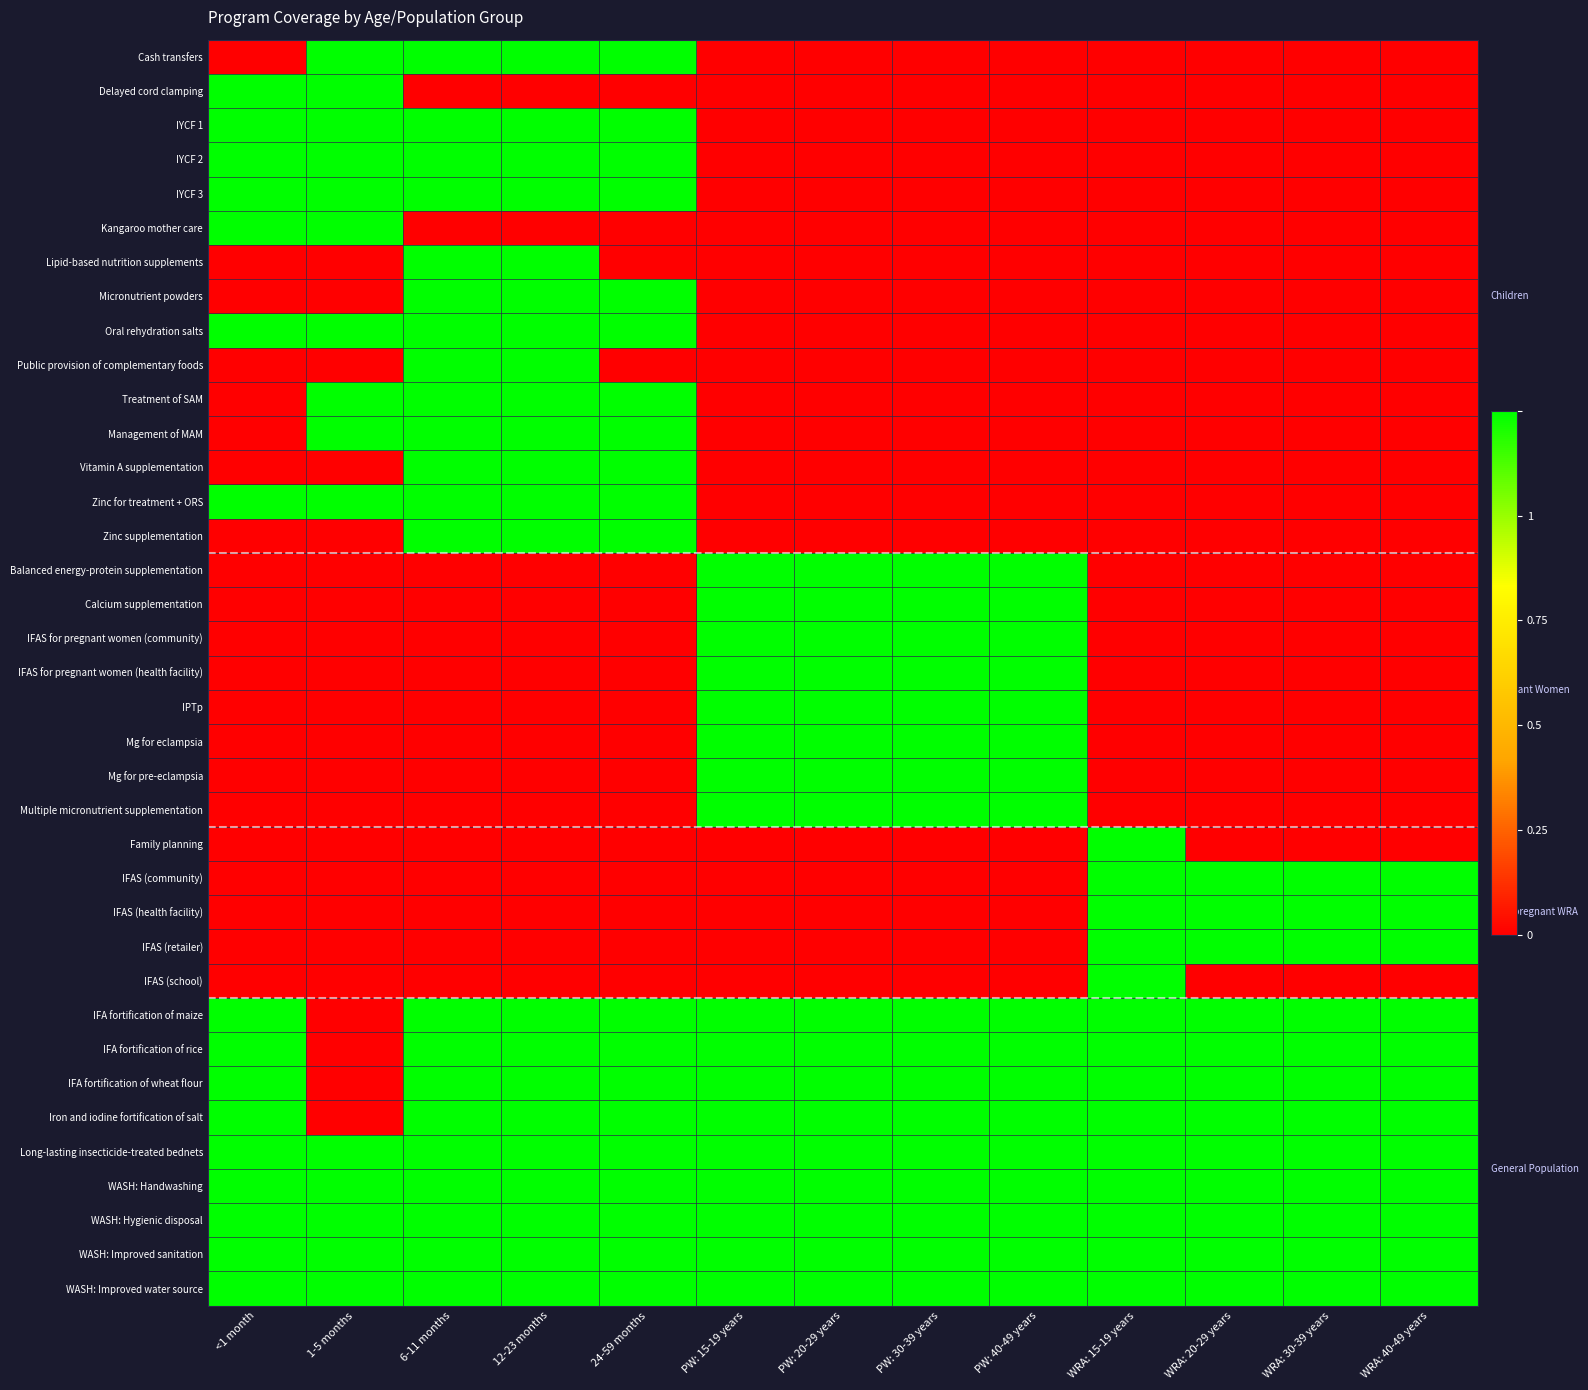

Reading left to right, transcribe all the data shown in this chart.

Cash transfers: <1 month=0	1-5 months=1	6-11 months=1	12-23 months=1	24-59 months=1	PW: 15-19 years=0	PW: 20-29 years=0	PW: 30-39 years=0	PW: 40-49 years=0	WRA: 15-19 years=0	WRA: 20-29 years=0	WRA: 30-39 years=0	WRA: 40-49 years=0
Delayed cord clamping: <1 month=1	1-5 months=1	6-11 months=0	12-23 months=0	24-59 months=0	PW: 15-19 years=0	PW: 20-29 years=0	PW: 30-39 years=0	PW: 40-49 years=0	WRA: 15-19 years=0	WRA: 20-29 years=0	WRA: 30-39 years=0	WRA: 40-49 years=0
IYCF 1: <1 month=1	1-5 months=1	6-11 months=1	12-23 months=1	24-59 months=1	PW: 15-19 years=0	PW: 20-29 years=0	PW: 30-39 years=0	PW: 40-49 years=0	WRA: 15-19 years=0	WRA: 20-29 years=0	WRA: 30-39 years=0	WRA: 40-49 years=0
IYCF 2: <1 month=1	1-5 months=1	6-11 months=1	12-23 months=1	24-59 months=1	PW: 15-19 years=0	PW: 20-29 years=0	PW: 30-39 years=0	PW: 40-49 years=0	WRA: 15-19 years=0	WRA: 20-29 years=0	WRA: 30-39 years=0	WRA: 40-49 years=0
IYCF 3: <1 month=1	1-5 months=1	6-11 months=1	12-23 months=1	24-59 months=1	PW: 15-19 years=0	PW: 20-29 years=0	PW: 30-39 years=0	PW: 40-49 years=0	WRA: 15-19 years=0	WRA: 20-29 years=0	WRA: 30-39 years=0	WRA: 40-49 years=0
Kangaroo mother care: <1 month=1	1-5 months=1	6-11 months=0	12-23 months=0	24-59 months=0	PW: 15-19 years=0	PW: 20-29 years=0	PW: 30-39 years=0	PW: 40-49 years=0	WRA: 15-19 years=0	WRA: 20-29 years=0	WRA: 30-39 years=0	WRA: 40-49 years=0
Lipid-based nutrition supplements: <1 month=0	1-5 months=0	6-11 months=1	12-23 months=1	24-59 months=0	PW: 15-19 years=0	PW: 20-29 years=0	PW: 30-39 years=0	PW: 40-49 years=0	WRA: 15-19 years=0	WRA: 20-29 years=0	WRA: 30-39 years=0	WRA: 40-49 years=0
Micronutrient powders: <1 month=0	1-5 months=0	6-11 months=1	12-23 months=1	24-59 months=1	PW: 15-19 years=0	PW: 20-29 years=0	PW: 30-39 years=0	PW: 40-49 years=0	WRA: 15-19 years=0	WRA: 20-29 years=0	WRA: 30-39 years=0	WRA: 40-49 years=0
Oral rehydration salts: <1 month=1	1-5 months=1	6-11 months=1	12-23 months=1	24-59 months=1	PW: 15-19 years=0	PW: 20-29 years=0	PW: 30-39 years=0	PW: 40-49 years=0	WRA: 15-19 years=0	WRA: 20-29 years=0	WRA: 30-39 years=0	WRA: 40-49 years=0
Public provision of complementary foods: <1 month=0	1-5 months=0	6-11 months=1	12-23 months=1	24-59 months=0	PW: 15-19 years=0	PW: 20-29 years=0	PW: 30-39 years=0	PW: 40-49 years=0	WRA: 15-19 years=0	WRA: 20-29 years=0	WRA: 30-39 years=0	WRA: 40-49 years=0
Treatment of SAM: <1 month=0	1-5 months=1	6-11 months=1	12-23 months=1	24-59 months=1	PW: 15-19 years=0	PW: 20-29 years=0	PW: 30-39 years=0	PW: 40-49 years=0	WRA: 15-19 years=0	WRA: 20-29 years=0	WRA: 30-39 years=0	WRA: 40-49 years=0
Management of MAM: <1 month=0	1-5 months=1	6-11 months=1	12-23 months=1	24-59 months=1	PW: 15-19 years=0	PW: 20-29 years=0	PW: 30-39 years=0	PW: 40-49 years=0	WRA: 15-19 years=0	WRA: 20-29 years=0	WRA: 30-39 years=0	WRA: 40-49 years=0
Vitamin A supplementation: <1 month=0	1-5 months=0	6-11 months=1	12-23 months=1	24-59 months=1	PW: 15-19 years=0	PW: 20-29 years=0	PW: 30-39 years=0	PW: 40-49 years=0	WRA: 15-19 years=0	WRA: 20-29 years=0	WRA: 30-39 years=0	WRA: 40-49 years=0
Zinc for treatment + ORS: <1 month=1	1-5 months=1	6-11 months=1	12-23 months=1	24-59 months=1	PW: 15-19 years=0	PW: 20-29 years=0	PW: 30-39 years=0	PW: 40-49 years=0	WRA: 15-19 years=0	WRA: 20-29 years=0	WRA: 30-39 years=0	WRA: 40-49 years=0
Zinc supplementation: <1 month=0	1-5 months=0	6-11 months=1	12-23 months=1	24-59 months=1	PW: 15-19 years=0	PW: 20-29 years=0	PW: 30-39 years=0	PW: 40-49 years=0	WRA: 15-19 years=0	WRA: 20-29 years=0	WRA: 30-39 years=0	WRA: 40-49 years=0
Balanced energy-protein supplementation: <1 month=0	1-5 months=0	6-11 months=0	12-23 months=0	24-59 months=0	PW: 15-19 years=1	PW: 20-29 years=1	PW: 30-39 years=1	PW: 40-49 years=1	WRA: 15-19 years=0	WRA: 20-29 years=0	WRA: 30-39 years=0	WRA: 40-49 years=0
Calcium supplementation: <1 month=0	1-5 months=0	6-11 months=0	12-23 months=0	24-59 months=0	PW: 15-19 years=1	PW: 20-29 years=1	PW: 30-39 years=1	PW: 40-49 years=1	WRA: 15-19 years=0	WRA: 20-29 years=0	WRA: 30-39 years=0	WRA: 40-49 years=0
IFAS for pregnant women (community): <1 month=0	1-5 months=0	6-11 months=0	12-23 months=0	24-59 months=0	PW: 15-19 years=1	PW: 20-29 years=1	PW: 30-39 years=1	PW: 40-49 years=1	WRA: 15-19 years=0	WRA: 20-29 years=0	WRA: 30-39 years=0	WRA: 40-49 years=0
IFAS for pregnant women (health facility): <1 month=0	1-5 months=0	6-11 months=0	12-23 months=0	24-59 months=0	PW: 15-19 years=1	PW: 20-29 years=1	PW: 30-39 years=1	PW: 40-49 years=1	WRA: 15-19 years=0	WRA: 20-29 years=0	WRA: 30-39 years=0	WRA: 40-49 years=0
IPTp: <1 month=0	1-5 months=0	6-11 months=0	12-23 months=0	24-59 months=0	PW: 15-19 years=1	PW: 20-29 years=1	PW: 30-39 years=1	PW: 40-49 years=1	WRA: 15-19 years=0	WRA: 20-29 years=0	WRA: 30-39 years=0	WRA: 40-49 years=0
Mg for eclampsia: <1 month=0	1-5 months=0	6-11 months=0	12-23 months=0	24-59 months=0	PW: 15-19 years=1	PW: 20-29 years=1	PW: 30-39 years=1	PW: 40-49 years=1	WRA: 15-19 years=0	WRA: 20-29 years=0	WRA: 30-39 years=0	WRA: 40-49 years=0
Mg for pre-eclampsia: <1 month=0	1-5 months=0	6-11 months=0	12-23 months=0	24-59 months=0	PW: 15-19 years=1	PW: 20-29 years=1	PW: 30-39 years=1	PW: 40-49 years=1	WRA: 15-19 years=0	WRA: 20-29 years=0	WRA: 30-39 years=0	WRA: 40-49 years=0
Multiple micronutrient supplementation: <1 month=0	1-5 months=0	6-11 months=0	12-23 months=0	24-59 months=0	PW: 15-19 years=1	PW: 20-29 years=1	PW: 30-39 years=1	PW: 40-49 years=1	WRA: 15-19 years=0	WRA: 20-29 years=0	WRA: 30-39 years=0	WRA: 40-49 years=0
Family planning: <1 month=0	1-5 months=0	6-11 months=0	12-23 months=0	24-59 months=0	PW: 15-19 years=0	PW: 20-29 years=0	PW: 30-39 years=0	PW: 40-49 years=0	WRA: 15-19 years=1	WRA: 20-29 years=0	WRA: 30-39 years=0	WRA: 40-49 years=0
IFAS (community): <1 month=0	1-5 months=0	6-11 months=0	12-23 months=0	24-59 months=0	PW: 15-19 years=0	PW: 20-29 years=0	PW: 30-39 years=0	PW: 40-49 years=0	WRA: 15-19 years=1	WRA: 20-29 years=1	WRA: 30-39 years=1	WRA: 40-49 years=1
IFAS (health facility): <1 month=0	1-5 months=0	6-11 months=0	12-23 months=0	24-59 months=0	PW: 15-19 years=0	PW: 20-29 years=0	PW: 30-39 years=0	PW: 40-49 years=0	WRA: 15-19 years=1	WRA: 20-29 years=1	WRA: 30-39 years=1	WRA: 40-49 years=1
IFAS (retailer): <1 month=0	1-5 months=0	6-11 months=0	12-23 months=0	24-59 months=0	PW: 15-19 years=0	PW: 20-29 years=0	PW: 30-39 years=0	PW: 40-49 years=0	WRA: 15-19 years=1	WRA: 20-29 years=1	WRA: 30-39 years=1	WRA: 40-49 years=1
IFAS (school): <1 month=0	1-5 months=0	6-11 months=0	12-23 months=0	24-59 months=0	PW: 15-19 years=0	PW: 20-29 years=0	PW: 30-39 years=0	PW: 40-49 years=0	WRA: 15-19 years=1	WRA: 20-29 years=0	WRA: 30-39 years=0	WRA: 40-49 years=0
IFA fortification of maize: <1 month=1	1-5 months=0	6-11 months=1	12-23 months=1	24-59 months=1	PW: 15-19 years=1	PW: 20-29 years=1	PW: 30-39 years=1	PW: 40-49 years=1	WRA: 15-19 years=1	WRA: 20-29 years=1	WRA: 30-39 years=1	WRA: 40-49 years=1
IFA fortification of rice: <1 month=1	1-5 months=0	6-11 months=1	12-23 months=1	24-59 months=1	PW: 15-19 years=1	PW: 20-29 years=1	PW: 30-39 years=1	PW: 40-49 years=1	WRA: 15-19 years=1	WRA: 20-29 years=1	WRA: 30-39 years=1	WRA: 40-49 years=1
IFA fortification of wheat flour: <1 month=1	1-5 months=0	6-11 months=1	12-23 months=1	24-59 months=1	PW: 15-19 years=1	PW: 20-29 years=1	PW: 30-39 years=1	PW: 40-49 years=1	WRA: 15-19 years=1	WRA: 20-29 years=1	WRA: 30-39 years=1	WRA: 40-49 years=1
Iron and iodine fortification of salt: <1 month=1	1-5 months=0	6-11 months=1	12-23 months=1	24-59 months=1	PW: 15-19 years=1	PW: 20-29 years=1	PW: 30-39 years=1	PW: 40-49 years=1	WRA: 15-19 years=1	WRA: 20-29 years=1	WRA: 30-39 years=1	WRA: 40-49 years=1
Long-lasting insecticide-treated bednets: <1 month=1	1-5 months=1	6-11 months=1	12-23 months=1	24-59 months=1	PW: 15-19 years=1	PW: 20-29 years=1	PW: 30-39 years=1	PW: 40-49 years=1	WRA: 15-19 years=1	WRA: 20-29 years=1	WRA: 30-39 years=1	WRA: 40-49 years=1
WASH: Handwashing: <1 month=1	1-5 months=1	6-11 months=1	12-23 months=1	24-59 months=1	PW: 15-19 years=1	PW: 20-29 years=1	PW: 30-39 years=1	PW: 40-49 years=1	WRA: 15-19 years=1	WRA: 20-29 years=1	WRA: 30-39 years=1	WRA: 40-49 years=1
WASH: Hygienic disposal: <1 month=1	1-5 months=1	6-11 months=1	12-23 months=1	24-59 months=1	PW: 15-19 years=1	PW: 20-29 years=1	PW: 30-39 years=1	PW: 40-49 years=1	WRA: 15-19 years=1	WRA: 20-29 years=1	WRA: 30-39 years=1	WRA: 40-49 years=1
WASH: Improved sanitation: <1 month=1	1-5 months=1	6-11 months=1	12-23 months=1	24-59 months=1	PW: 15-19 years=1	PW: 20-29 years=1	PW: 30-39 years=1	PW: 40-49 years=1	WRA: 15-19 years=1	WRA: 20-29 years=1	WRA: 30-39 years=1	WRA: 40-49 years=1
WASH: Improved water source: <1 month=1	1-5 months=1	6-11 months=1	12-23 months=1	24-59 months=1	PW: 15-19 years=1	PW: 20-29 years=1	PW: 30-39 years=1	PW: 40-49 years=1	WRA: 15-19 years=1	WRA: 20-29 years=1	WRA: 30-39 years=1	WRA: 40-49 years=1